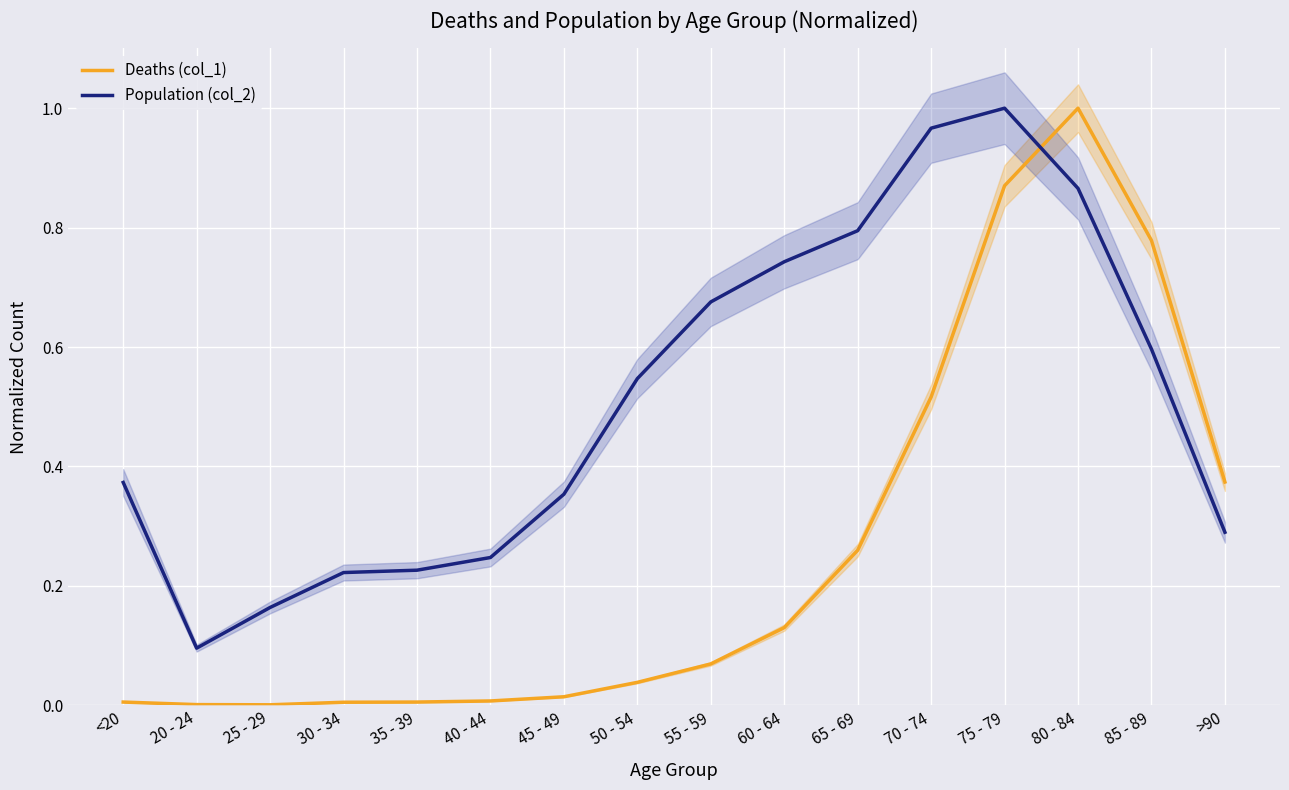

At which category is the sum across all series the highest?

75 - 79